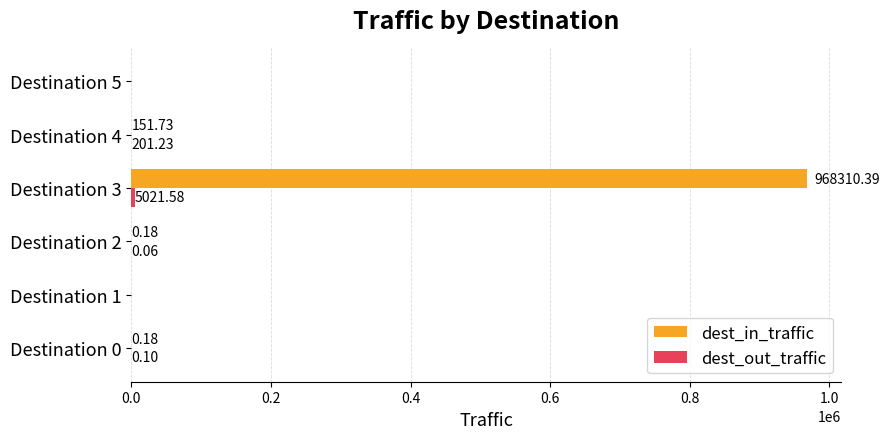

At which category is the sum across all series the highest?

Destination 3